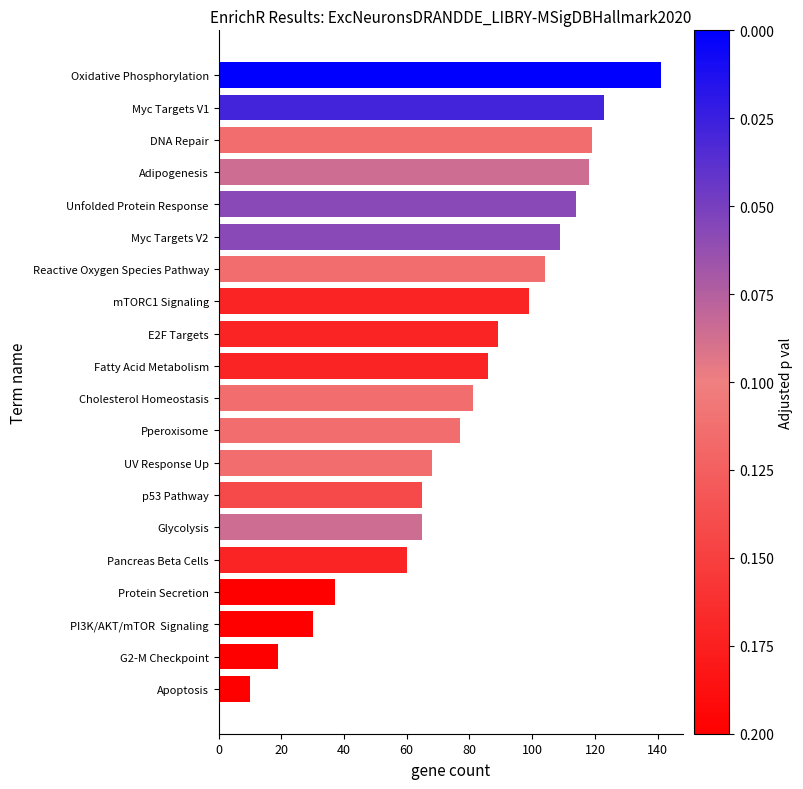

How many bars are there in total?

20